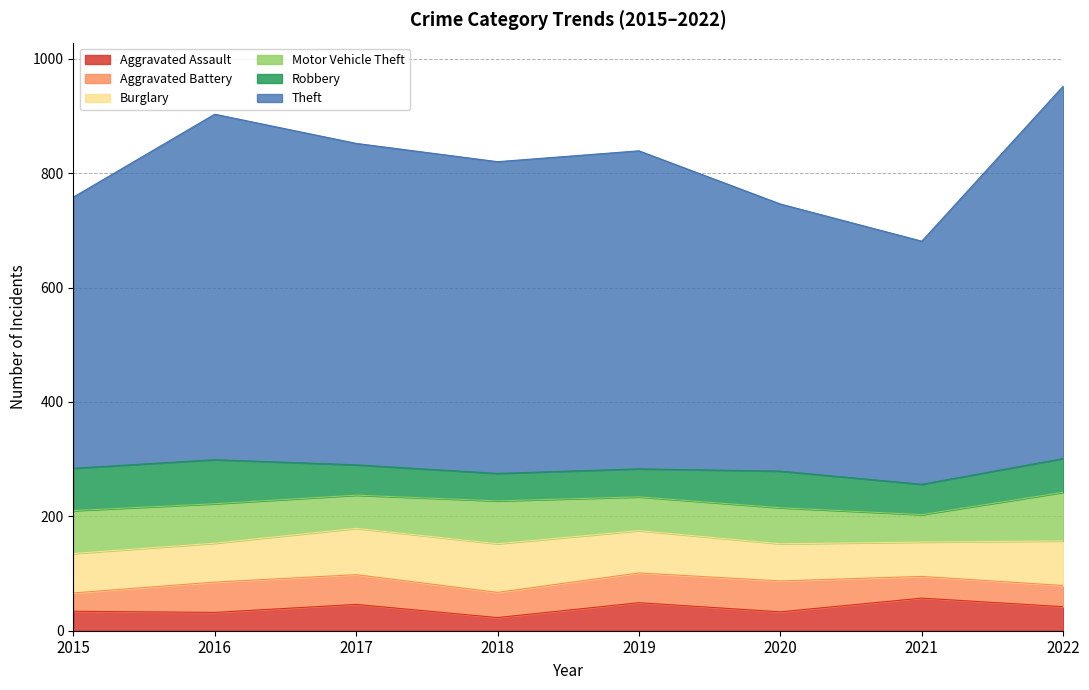

Where is Motor Vehicle Theft nearest to the value 66?

2016